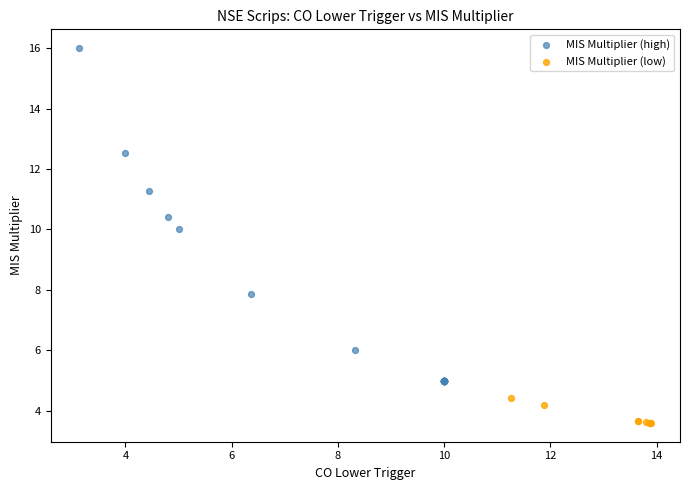

Which series contains the highest Y value?

MIS Multiplier (high)